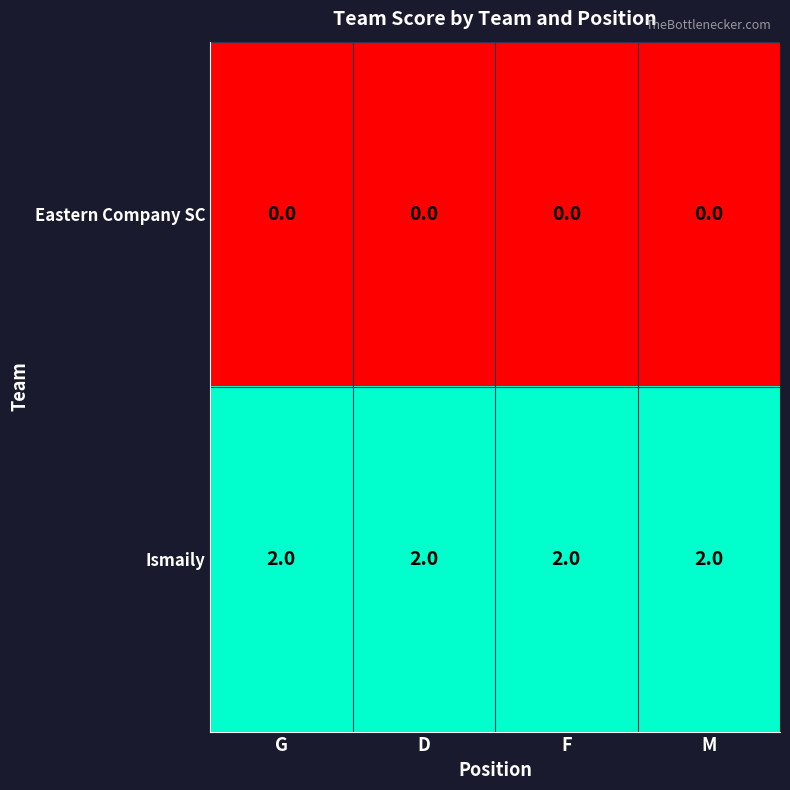

The value of Eastern Company SC at G is 0. True or false?

True